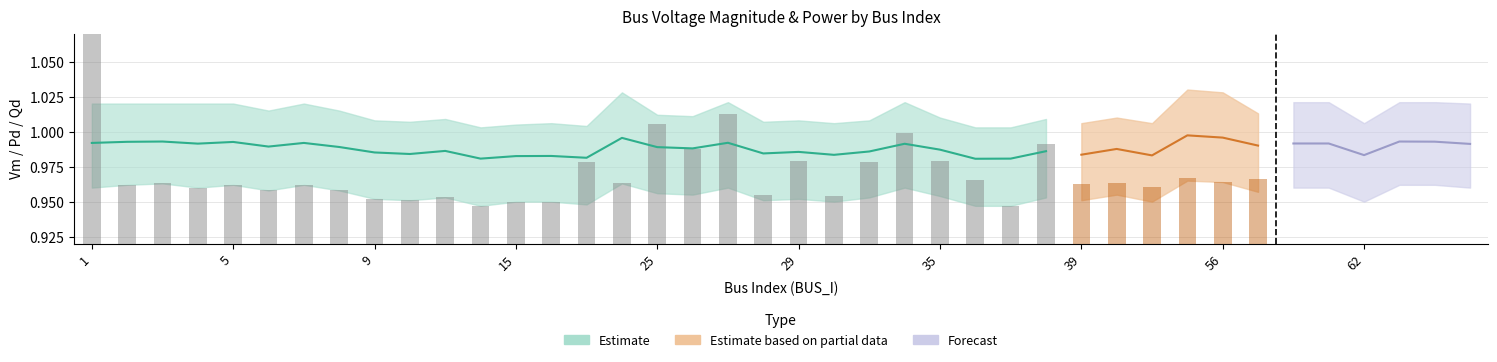

What is the value of the 10th bar from the left?

1.0